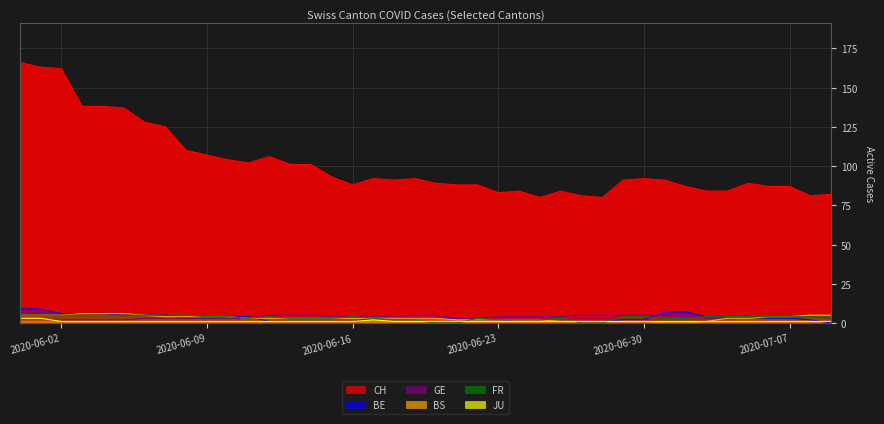

Count the number of categories in the chart.

40